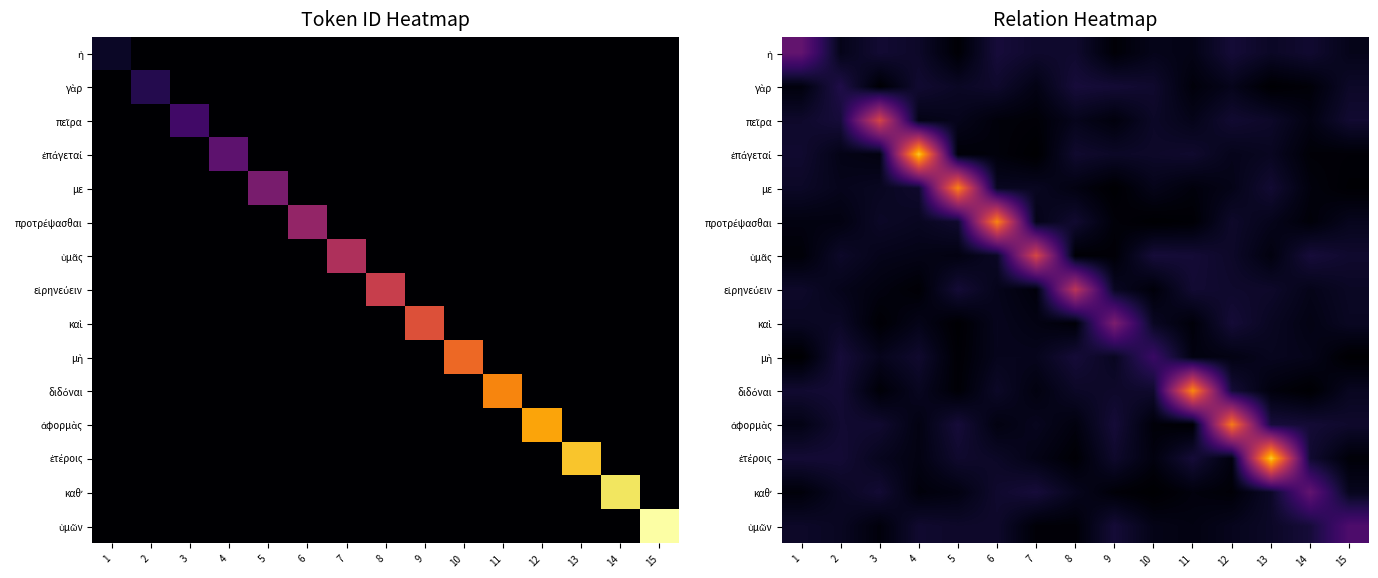

What is the difference between the highest and lowest values at 15?

3.4